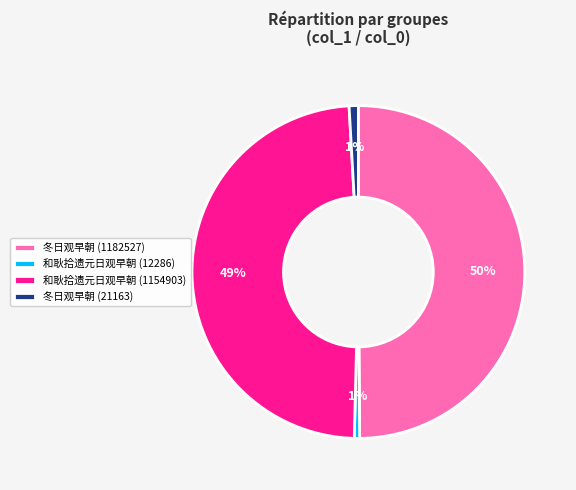

The 冬日观早朝 (21163) slice represents 10% of the pie. True or false?

False